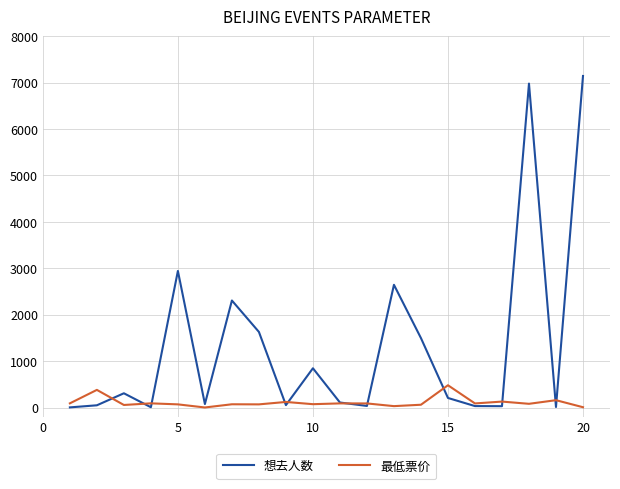

List the series in order of their overall mean, highest first.

想去人数, 最低票价